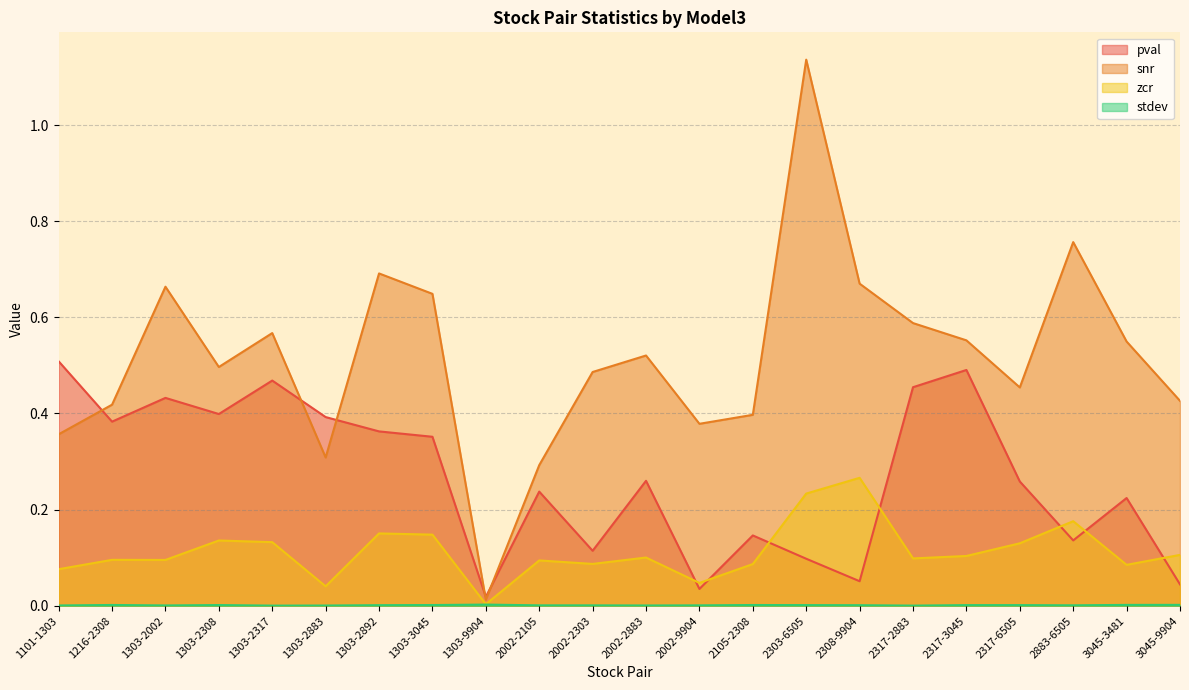

What are all the series names shown in the legend?

pval, snr, zcr, stdev